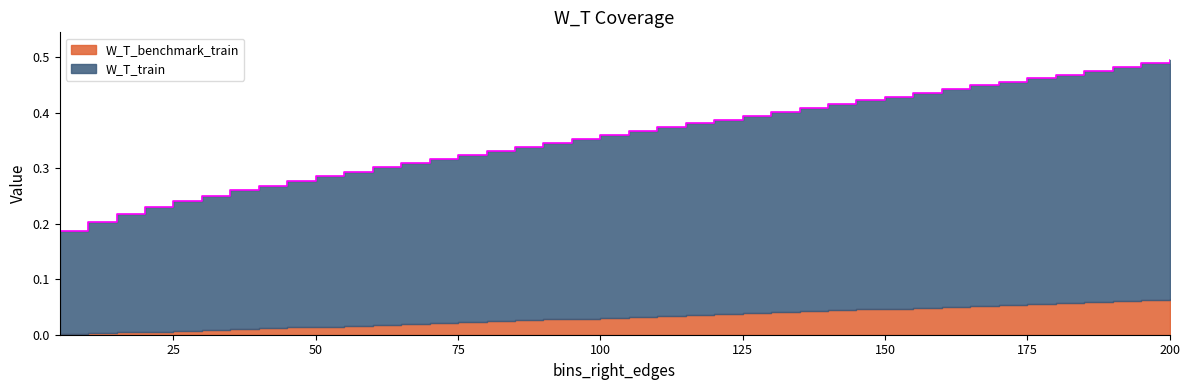

Rank the categories by value from lowest to highest.

5, 10, 15, 20, 25, 30, 35, 40, 45, 50, 55, 60, 65, 70, 75, 80, 85, 90, 95, 100, 105, 110, 115, 120, 125, 130, 135, 140, 145, 150, 155, 160, 165, 170, 175, 180, 185, 190, 195, 200